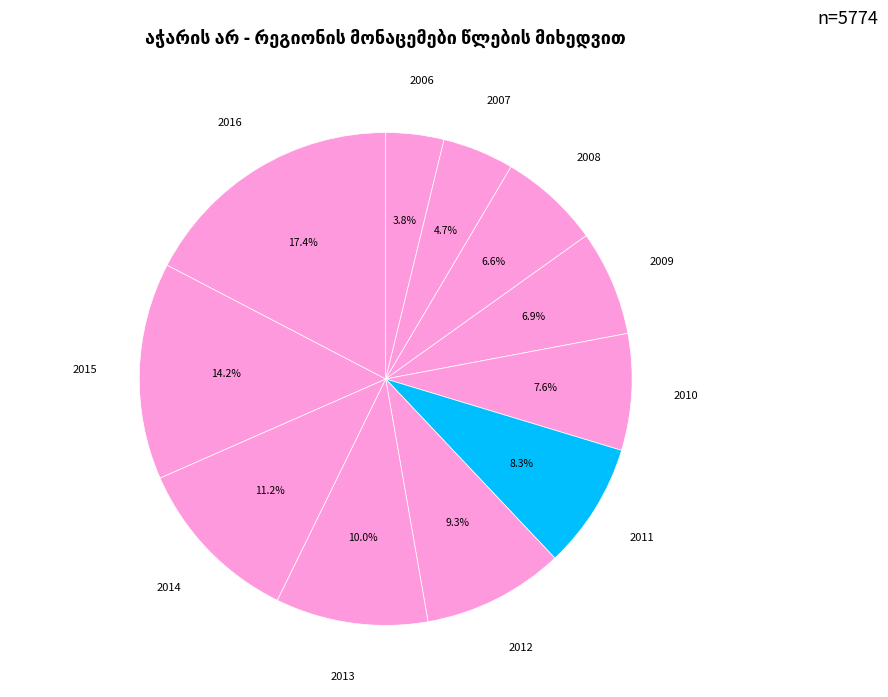

How many slices are in this pie chart?

11